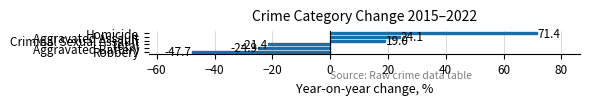

What is the greatest value displayed?

71.4